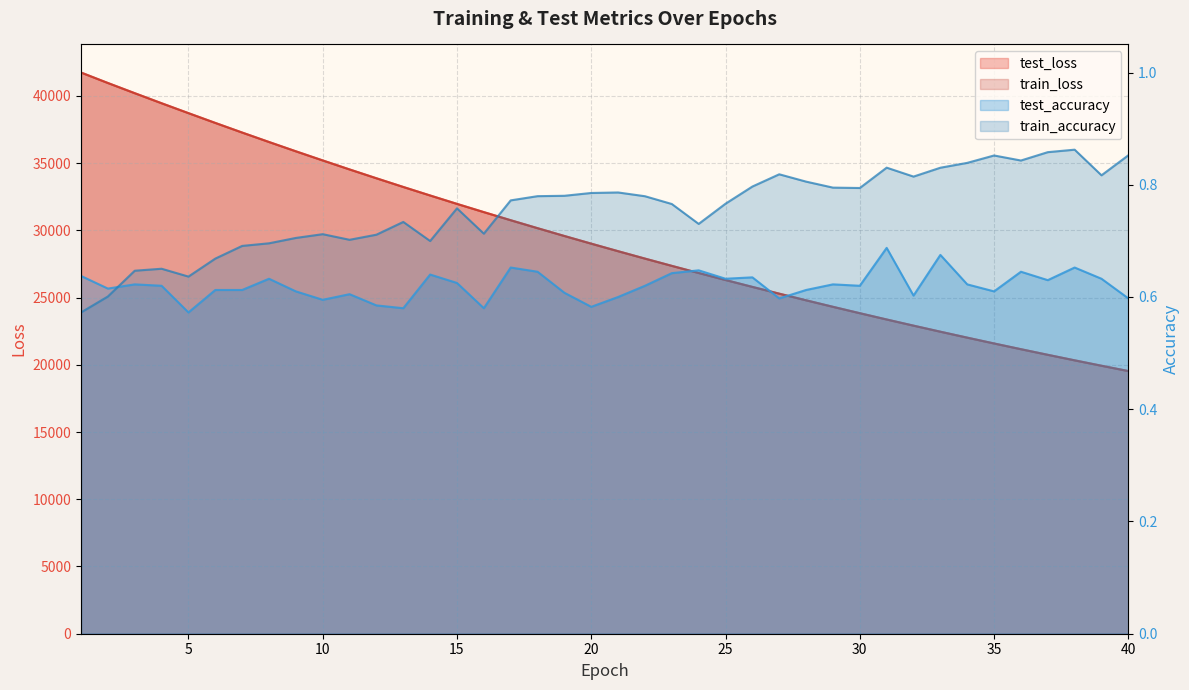

What is the minimum value shown in the chart?

0.6